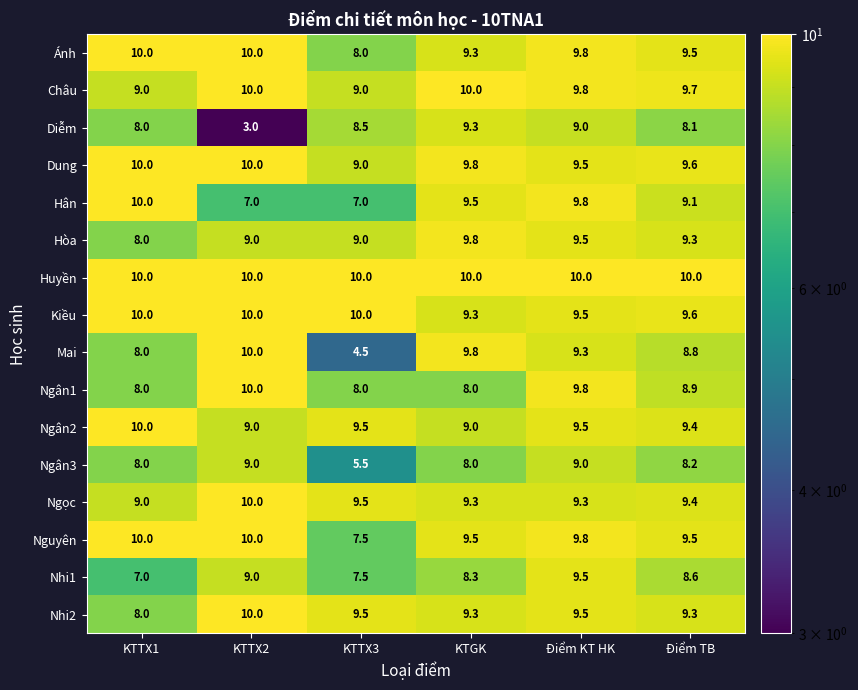

What value does the Ngân1 series have at Điểm TB?

8.9